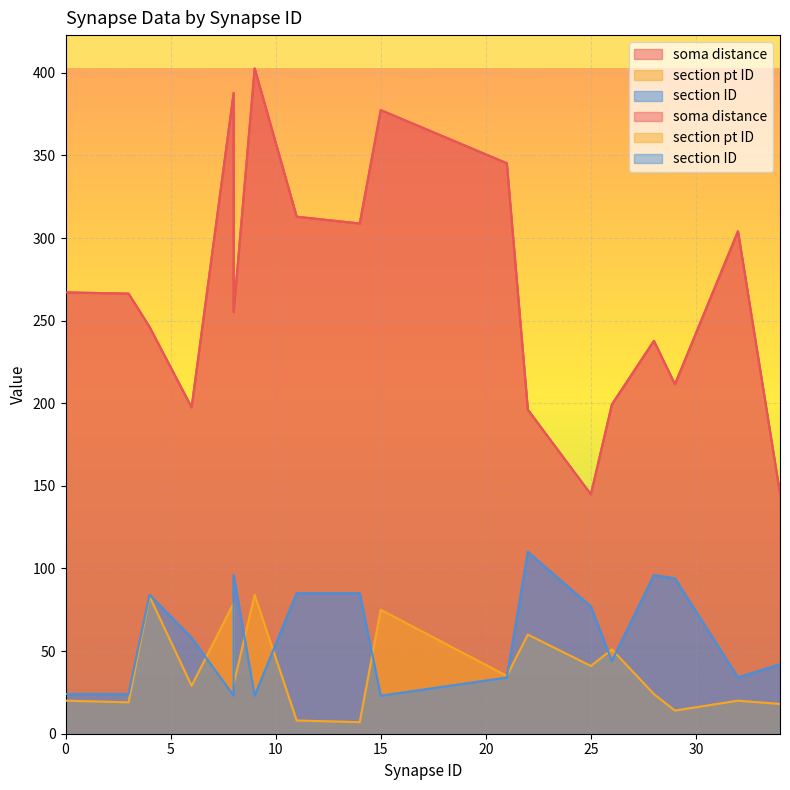

What is the average value of the section ID series?

58.7